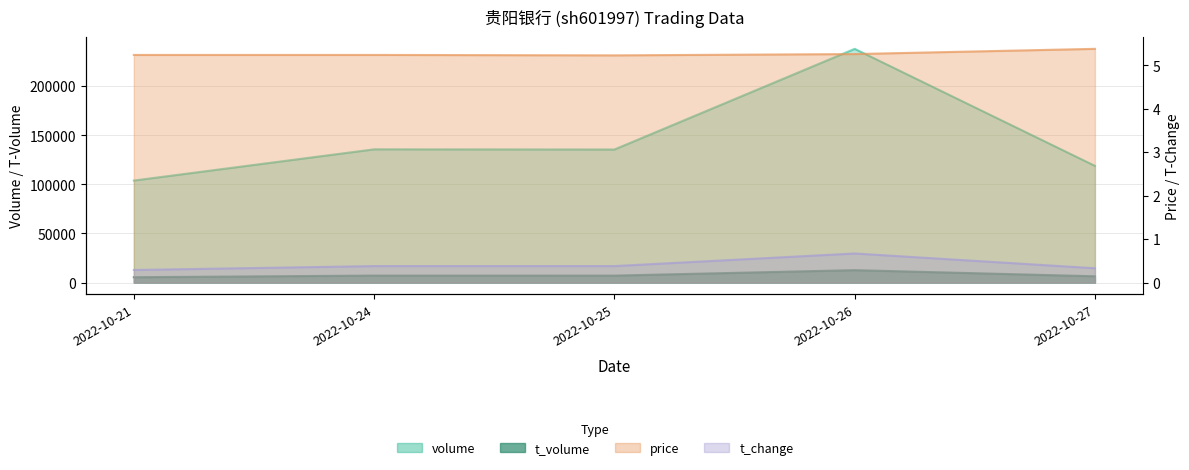

What is the value of the t_change point at the 3rd from the left?

0.4